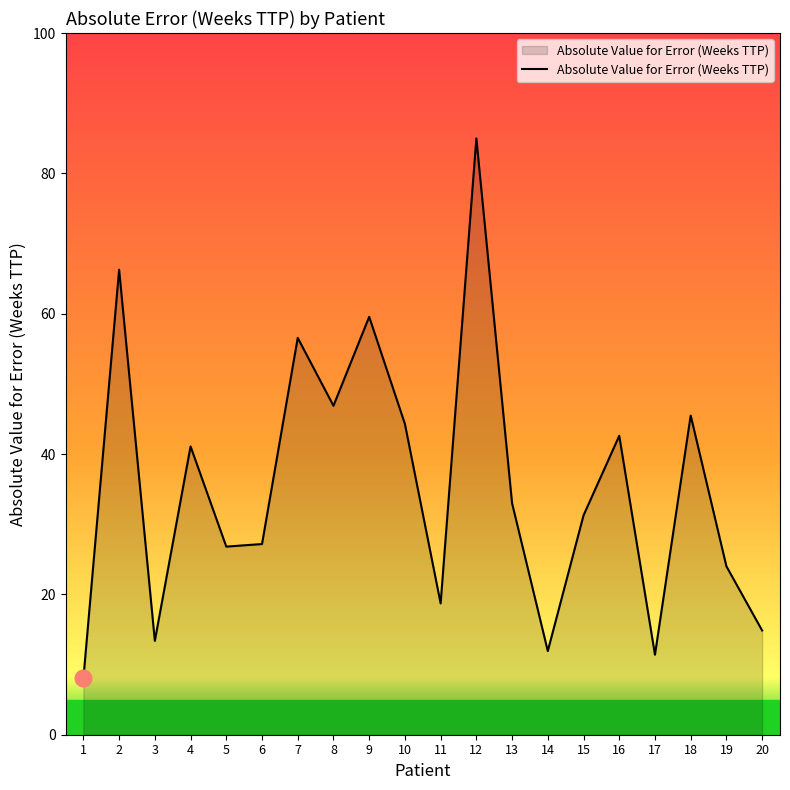

What is the smallest value displayed?

8.0